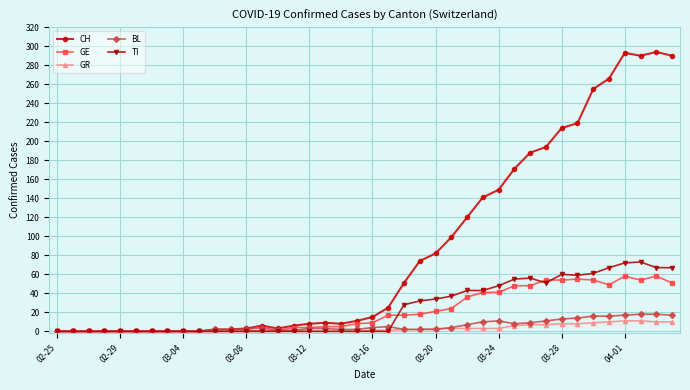

Which series has the largest total across all categories?

CH